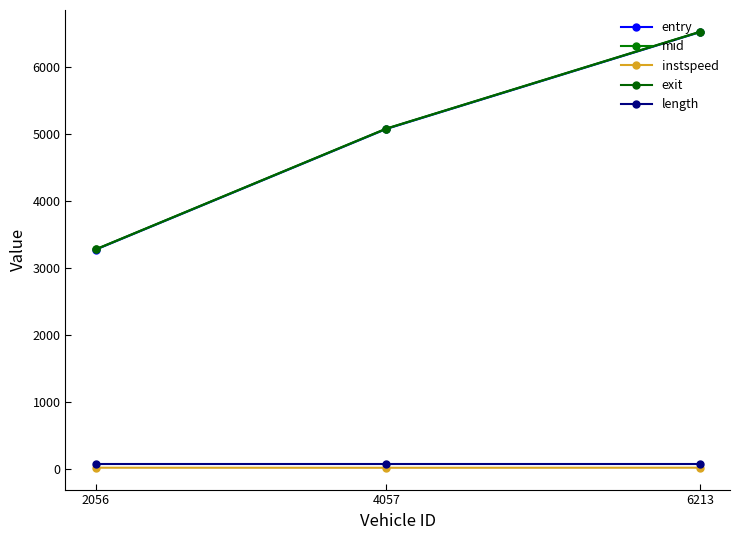

Rank the categories by entry value from highest to lowest.

6213, 4057, 2056